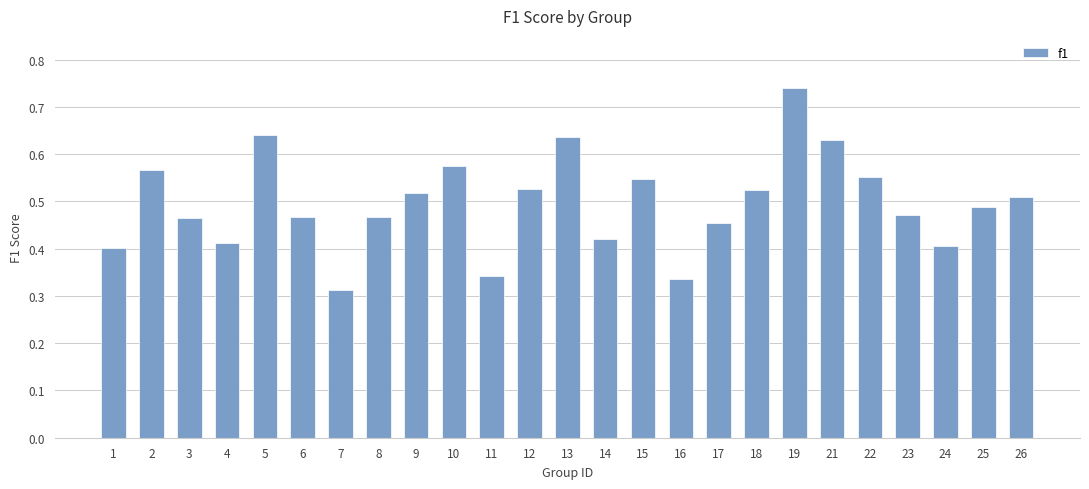

Which has a higher value, 4 or 26?

26